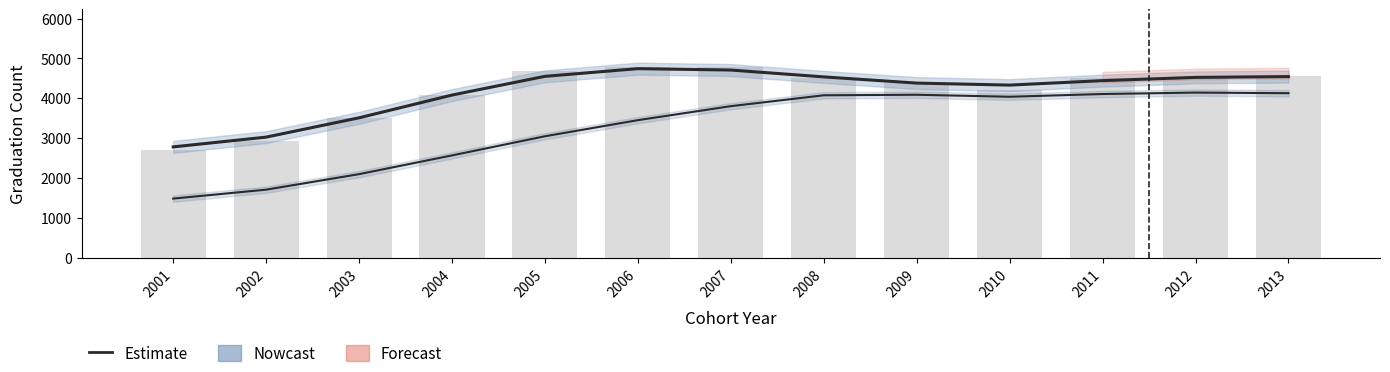

What is the approximate value of Estimate at 2001?

2781.7